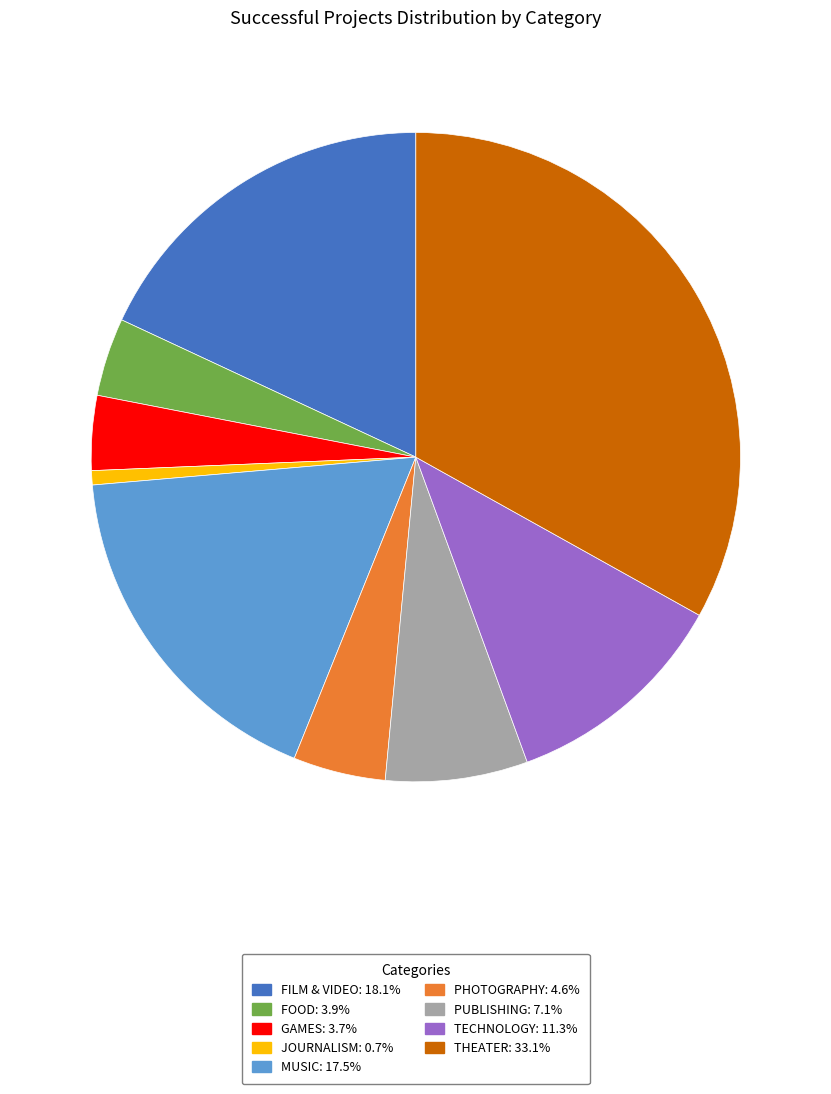

How many segments does this pie chart have?

9